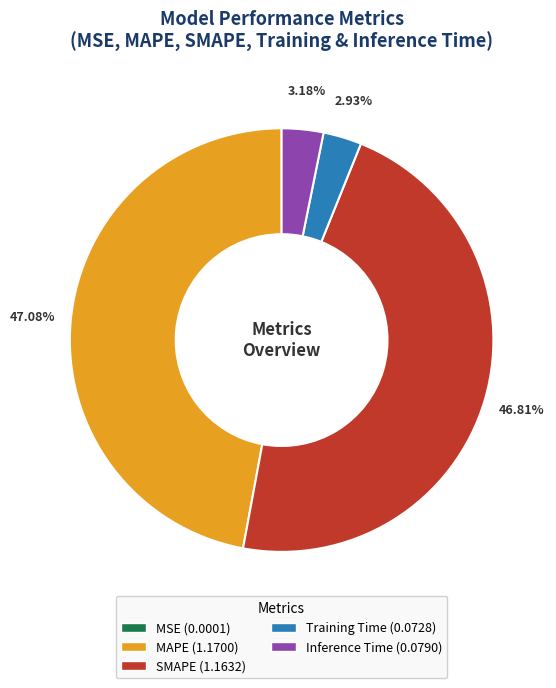

Combined, what portion of the pie is Inference Time and MAPE?

50.3%